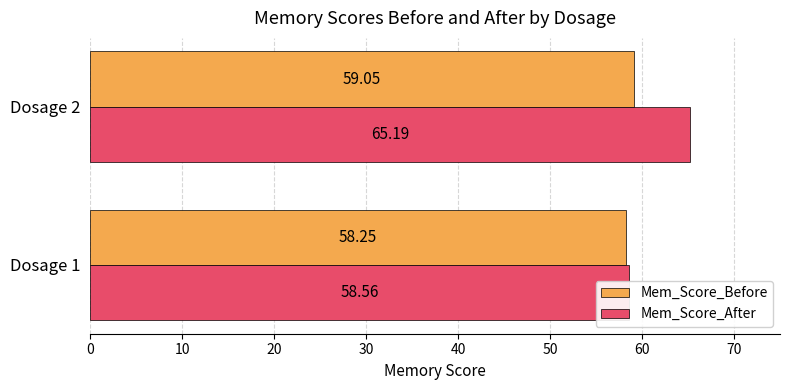

List the series in order of their peak value, lowest first.

Mem_Score_Before, Mem_Score_After